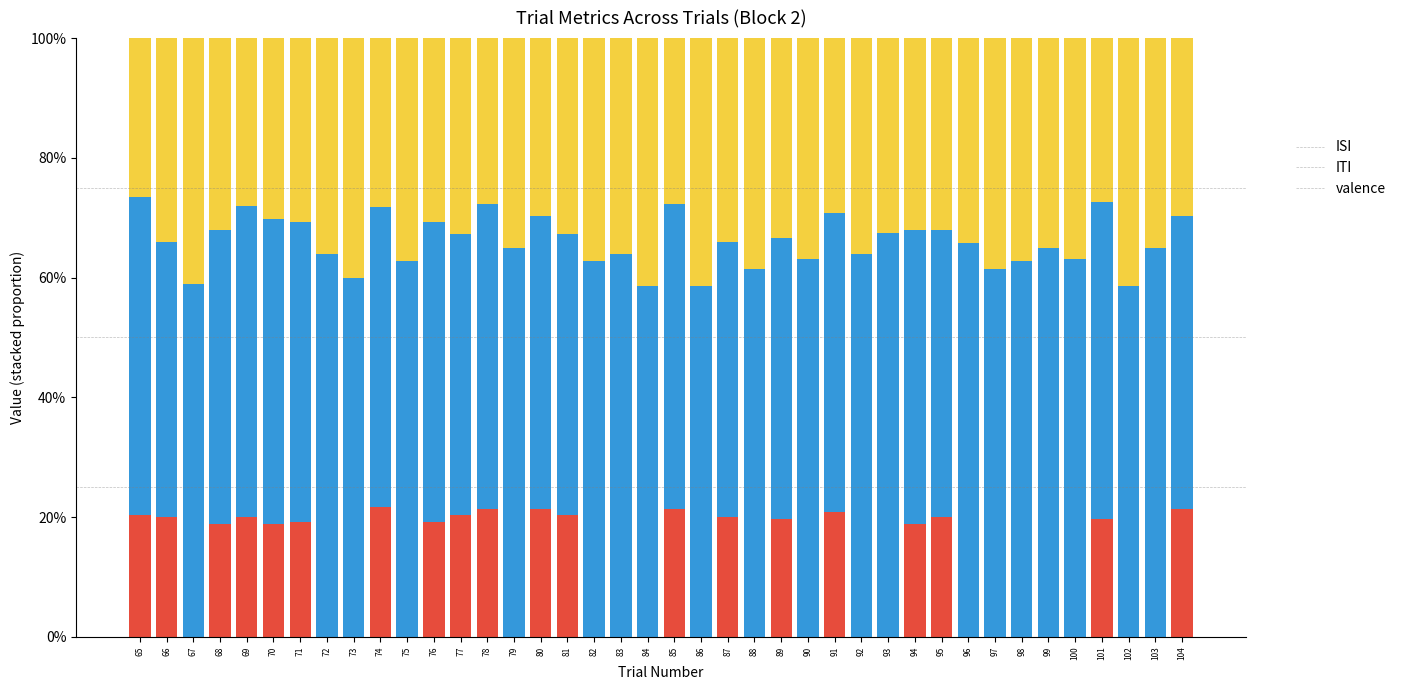

What is the total value across all series at 75?

100.0